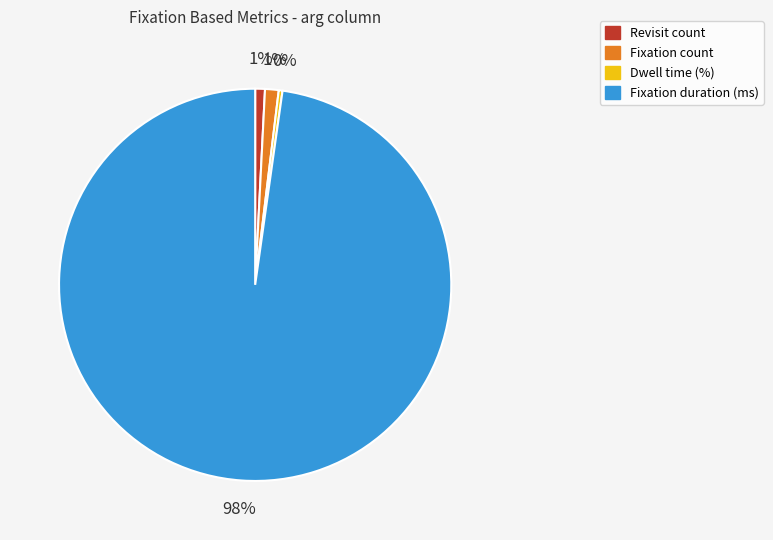

Which has a higher value, Fixation duration (ms) or Revisit count?

Fixation duration (ms)